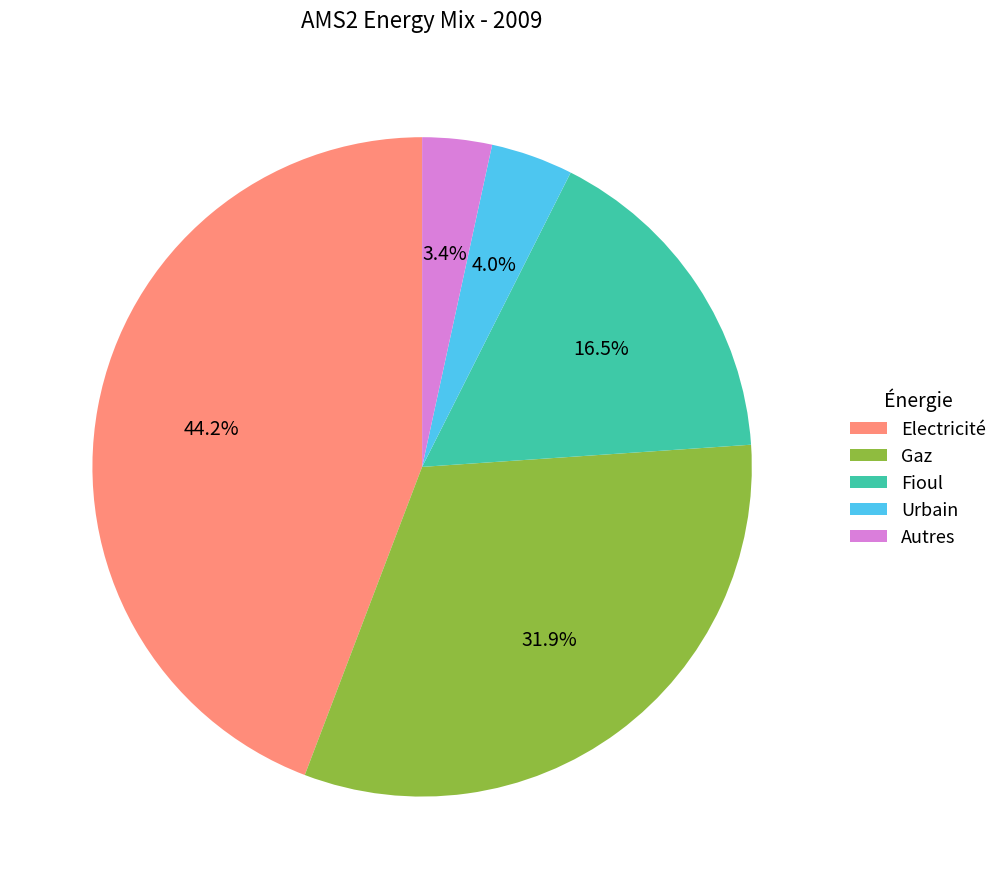

Does Urbain represent more than half of the total?

No